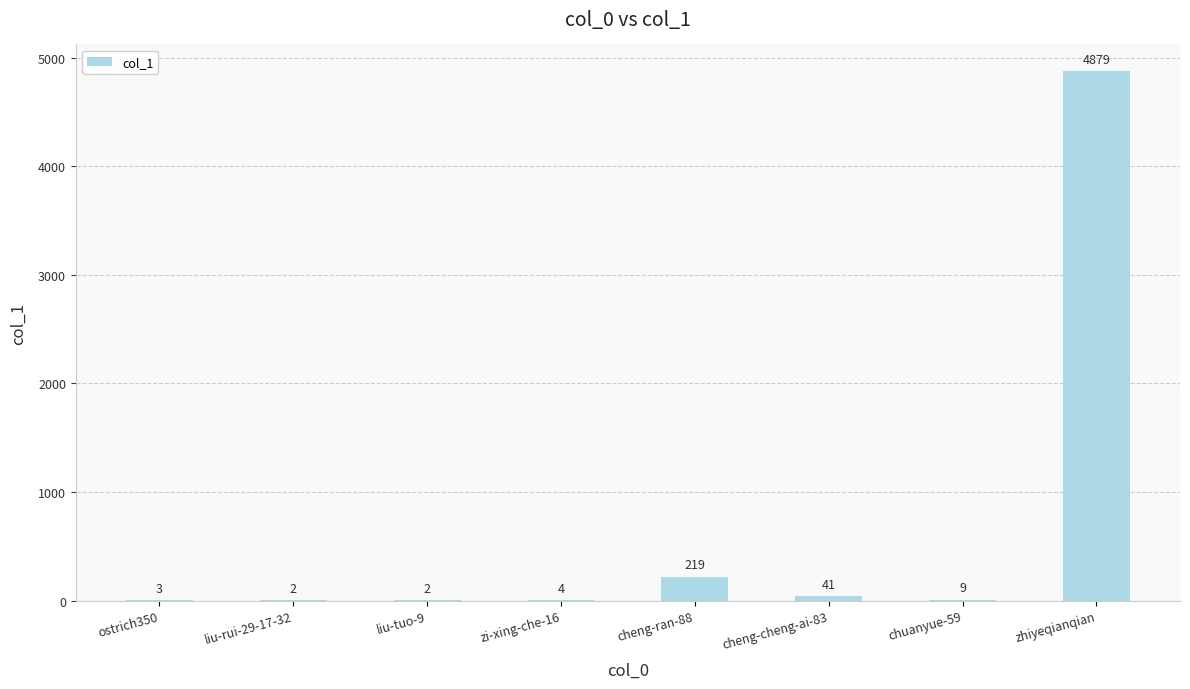

True or false: the data shows 4879 at zhiyeqianqian.

True